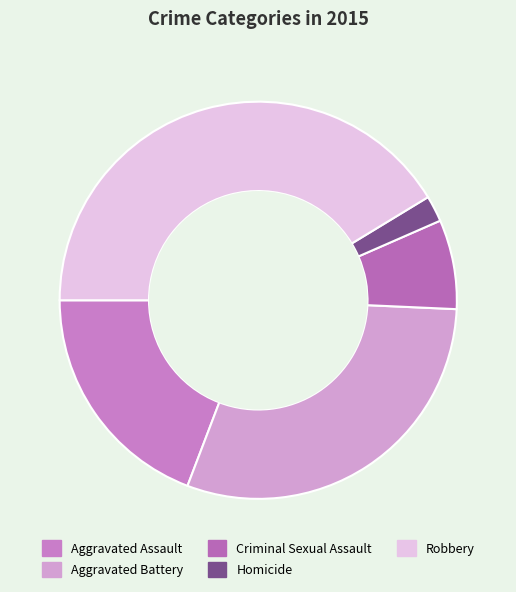

What percentage is the Aggravated Assault slice, to the nearest percent?

19%